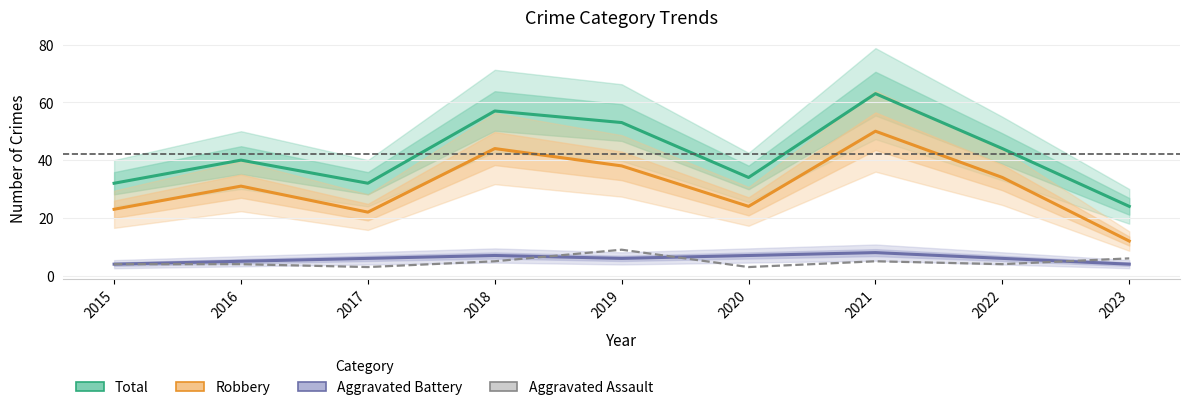

What is the value of the Aggravated Assault point at the 3rd from the left?

3